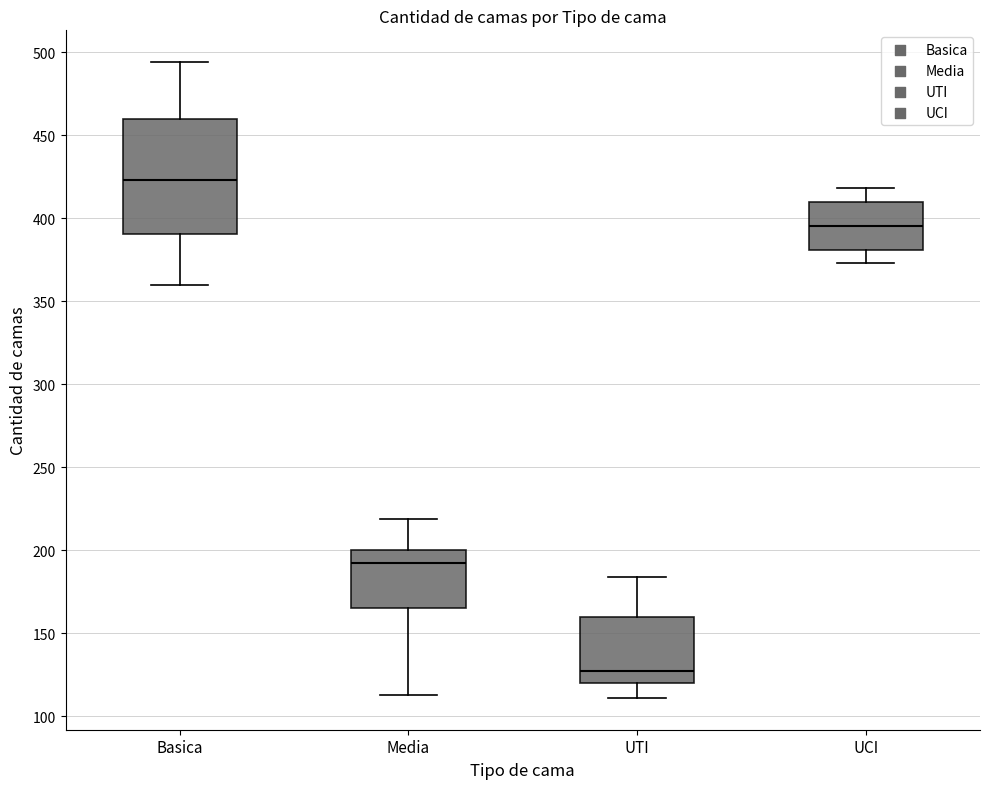

Reading left to right, transcribe this box plot: for each box, give where its median line is, the range the box spans, and where its two whiskers end, as read against the y-axis. The values are not printed on the chart, so give them approximately, as read against the axis.

Basica: median 425, box 390 to 460, whiskers 360 to 495
Media: median 195, box 165 to 200, whiskers 115 to 220
UTI: median 125, box 120 to 160, whiskers 110 to 185
UCI: median 395, box 380 to 410, whiskers 375 to 420